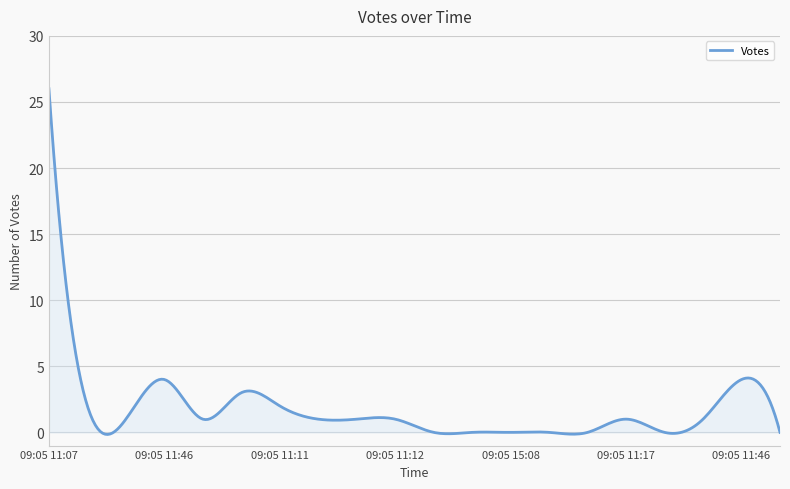

What is the difference between the maximum and minimum values?

26.2